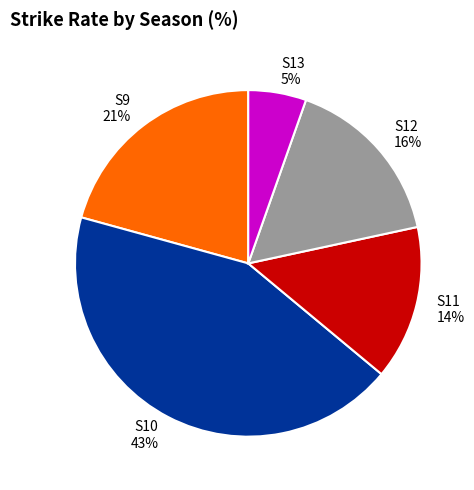

What is the largest slice in the pie chart?

S10 43%